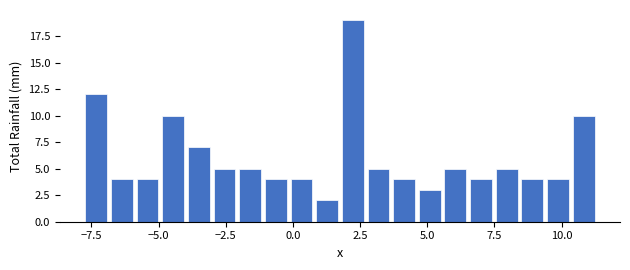

Around what value on the x-axis is the tallest bar? Give the approximate position of its centre, as read against the axis.

2.0